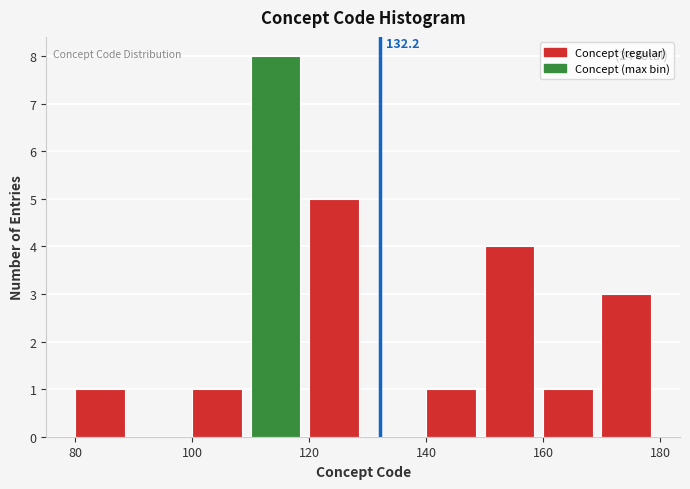

Over which range of the x-axis is the bar tallest?

110 to 120